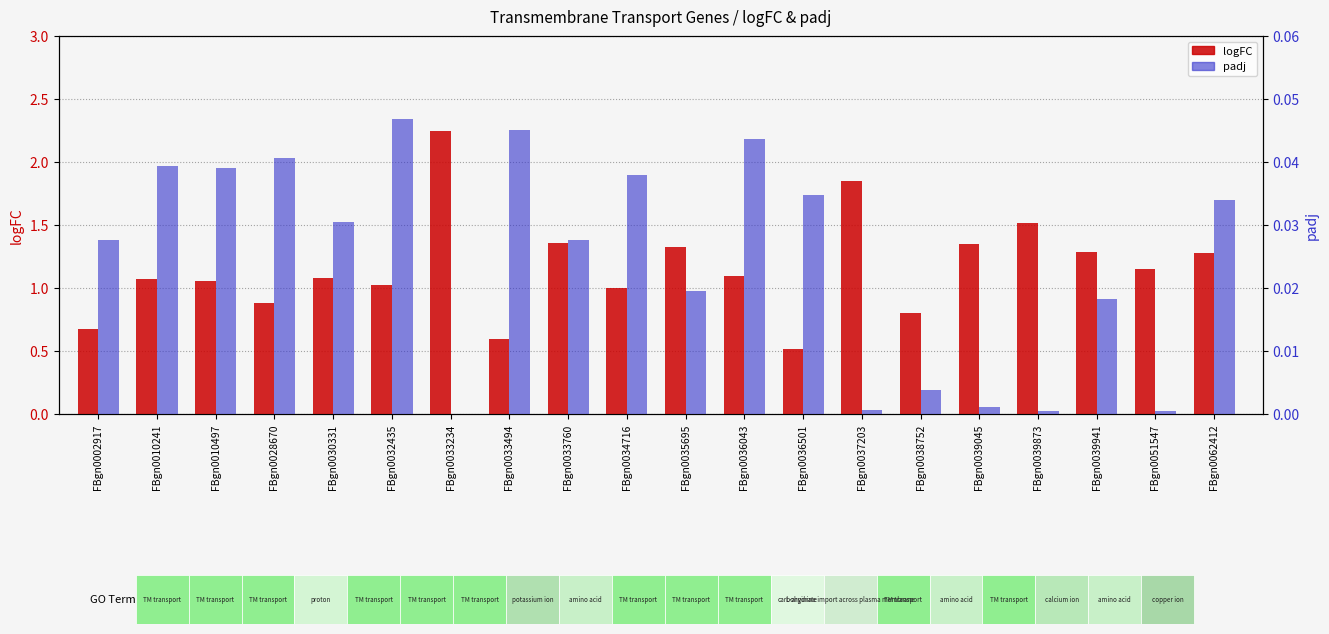

True or false: logFC has a value of 2.2 at FBgn0033234.

True